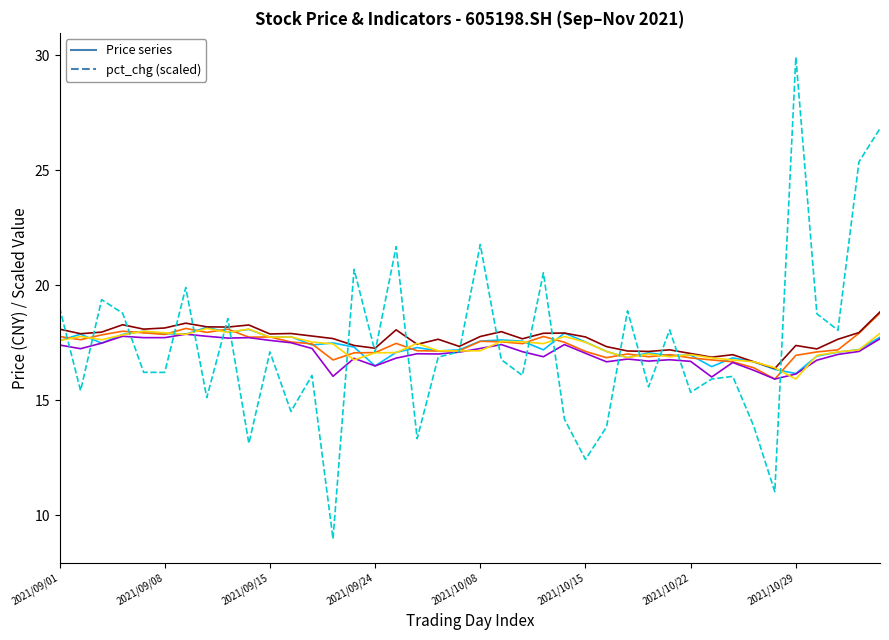

What is the smallest value displayed?

9.0